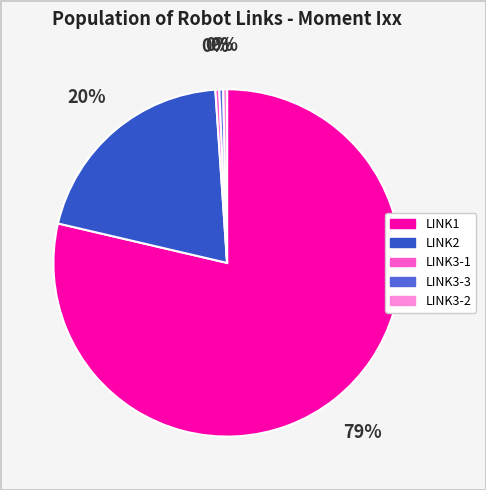

What is the largest slice in the pie chart?

LINK1